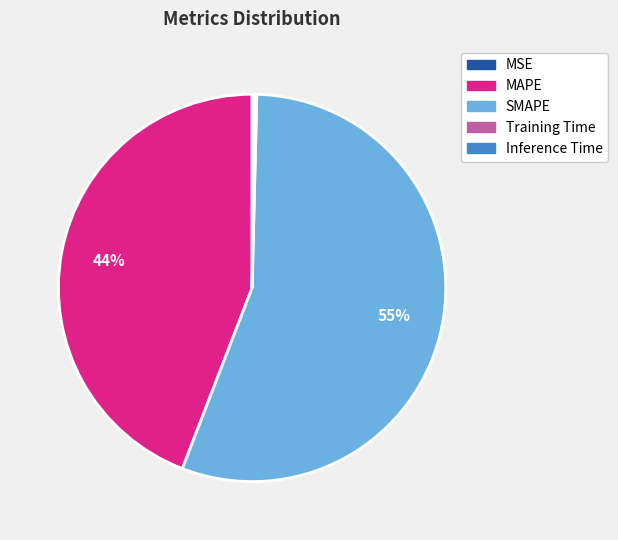

Is there any slice that represents more than half of the pie?

Yes